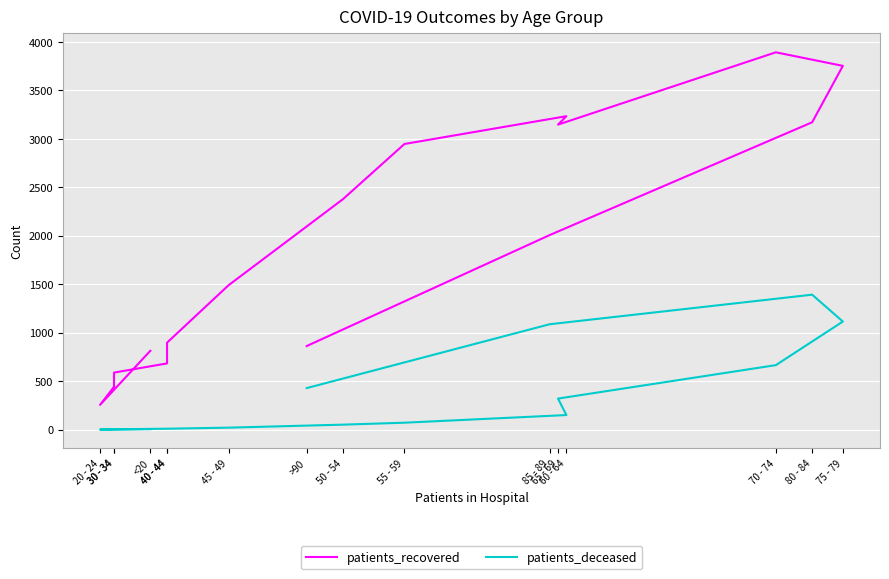

What is the difference between the highest and lowest values at 50 - 54?

2327